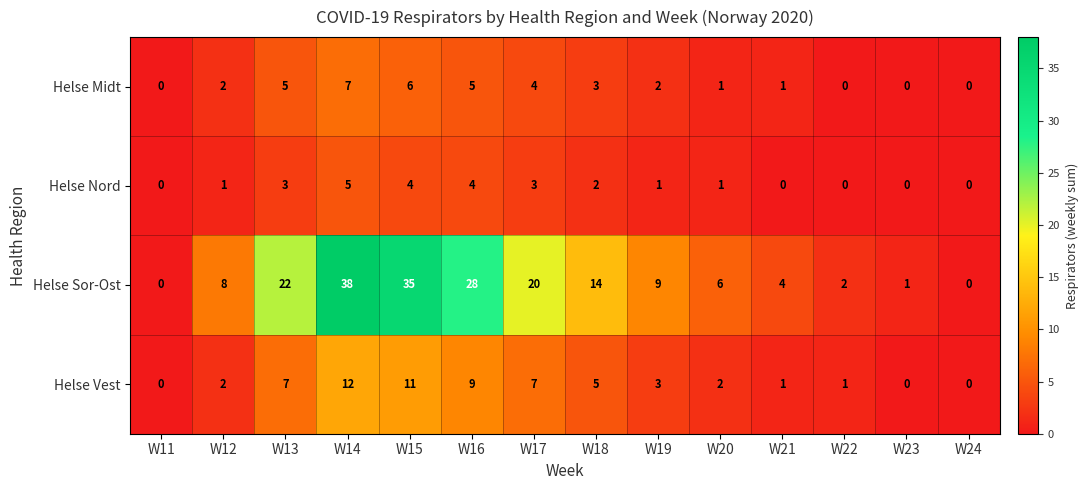

Which series has the largest range (max minus min)?

Helse Sor-Ost